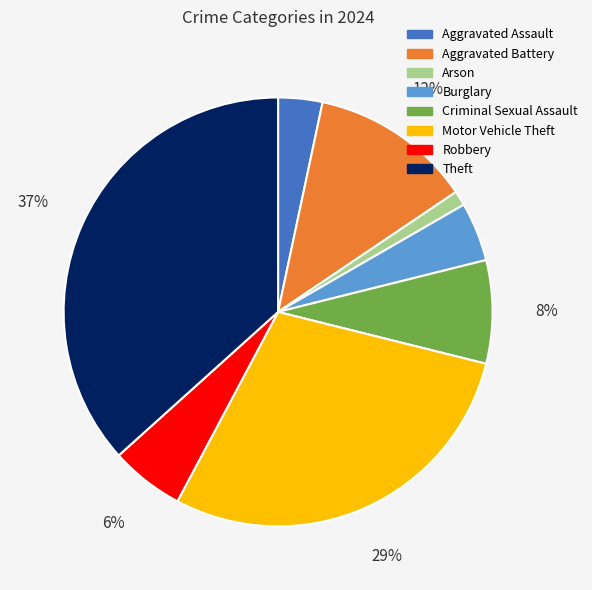

To the nearest percent, what percentage of the pie is Arson?

1%